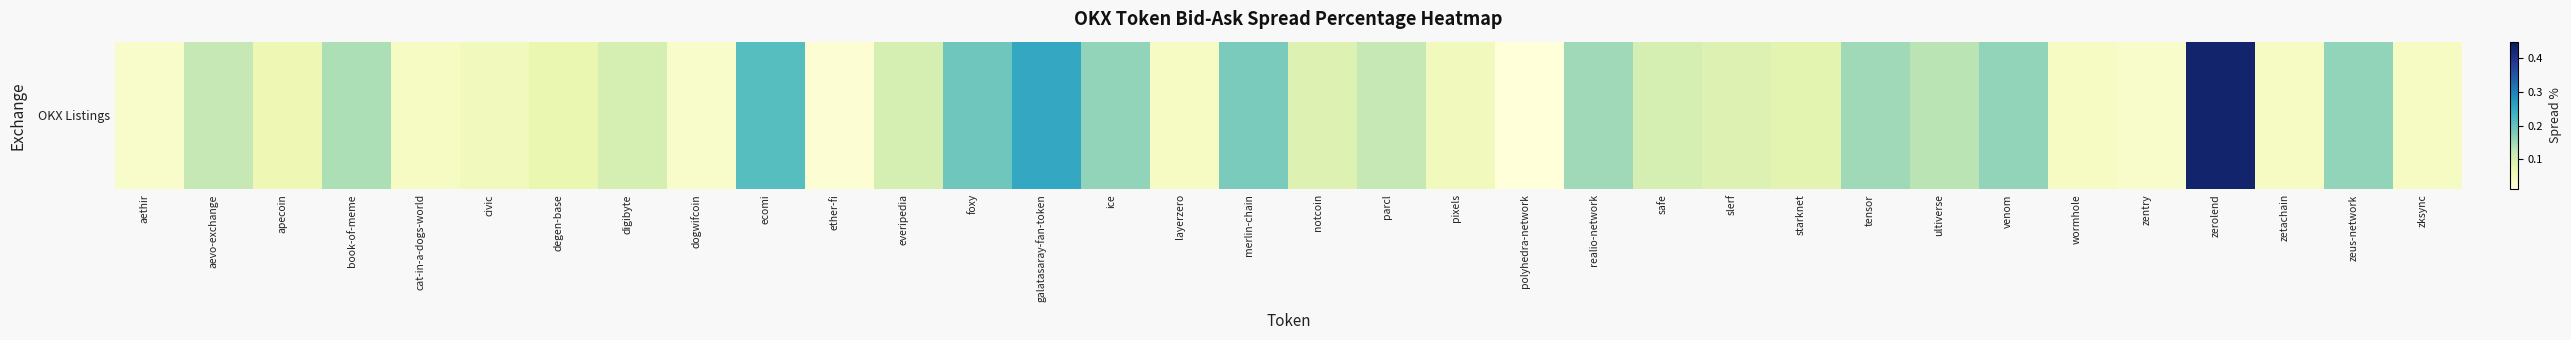

How many series are shown in this chart?

1